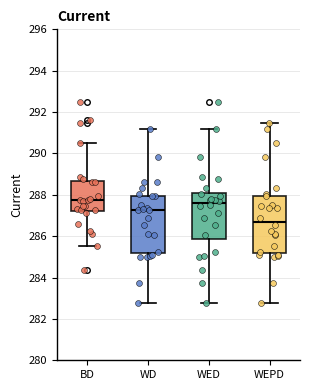

Reading left to right, read every box against the y-axis: the position of its median line, the range the box covers, and the ends of its whiskers. The values are not printed on the chart, so give them approximately, as read against the axis.

BD: median 287.8, box 287.2 to 288.6, whiskers 285.6 to 290.6
WD: median 287.2, box 285.2 to 288.0, whiskers 282.8 to 291.2
WED: median 287.6, box 285.8 to 288.2, whiskers 282.8 to 291.2
WEPD: median 286.8, box 285.2 to 288.0, whiskers 282.8 to 291.4